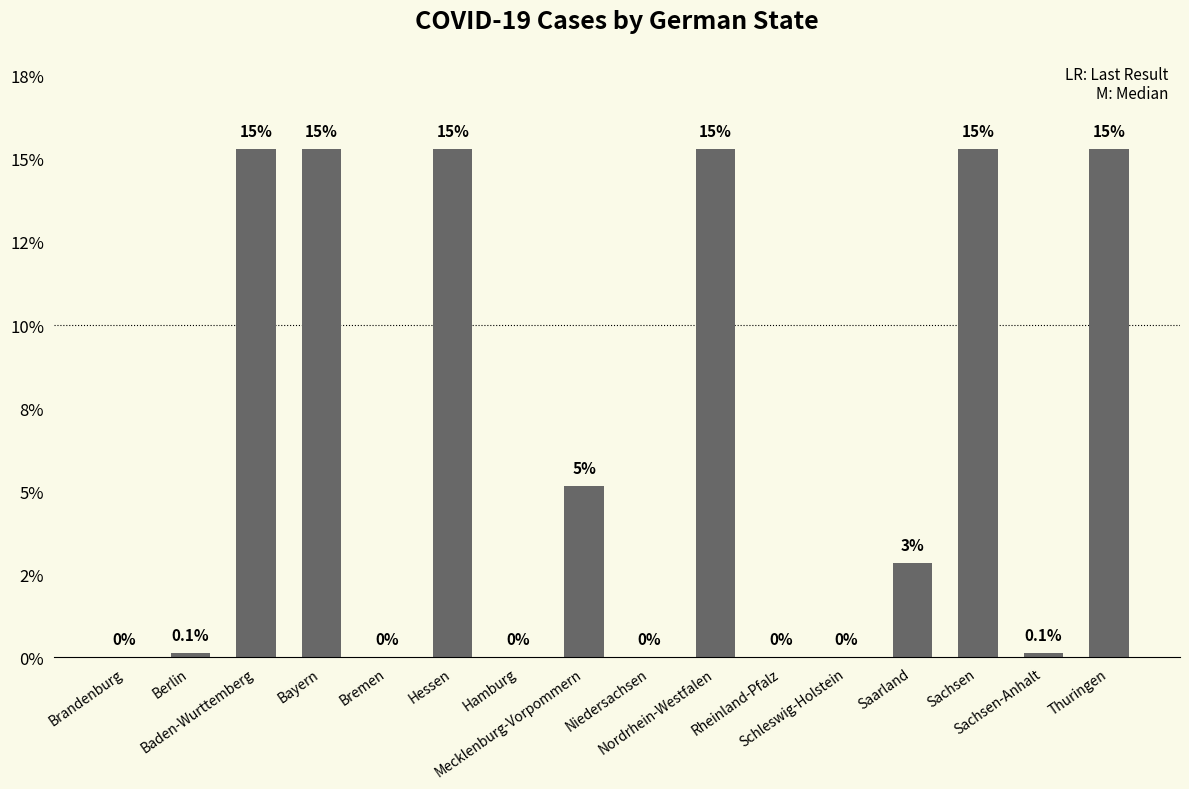

Reading left to right, transcribe all the data shown in this chart.

Brandenburg=0.0	Berlin=0.1	Baden-Wurttemberg=15.3	Bayern=15.3	Bremen=0.0	Hessen=15.3	Hamburg=0.0	Mecklenburg-Vorpommern=5.1	Niedersachsen=0.0	Nordrhein-Westfalen=15.3	Rheinland-Pfalz=0.0	Schleswig-Holstein=0.0	Saarland=2.8	Sachsen=15.3	Sachsen-Anhalt=0.1	Thuringen=15.3